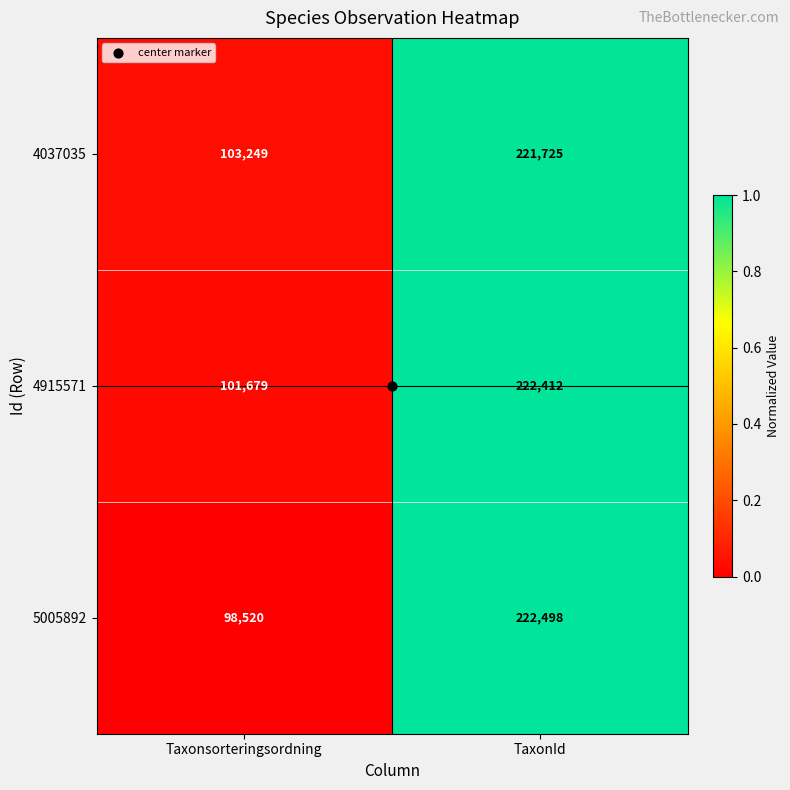

The 4037035 series shows 221725 at TaxonId. True or false?

True